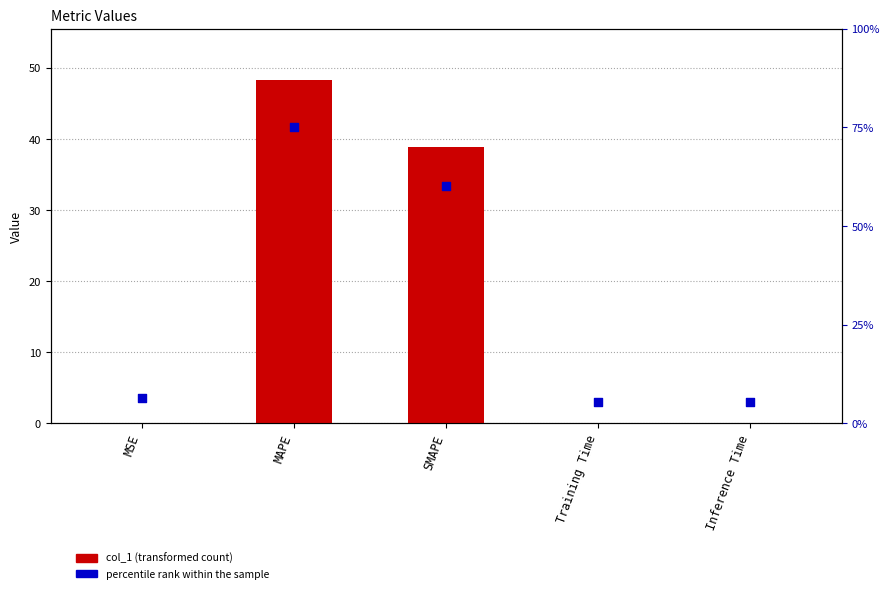

Which series has the largest total across all categories?

percentile rank within the sample